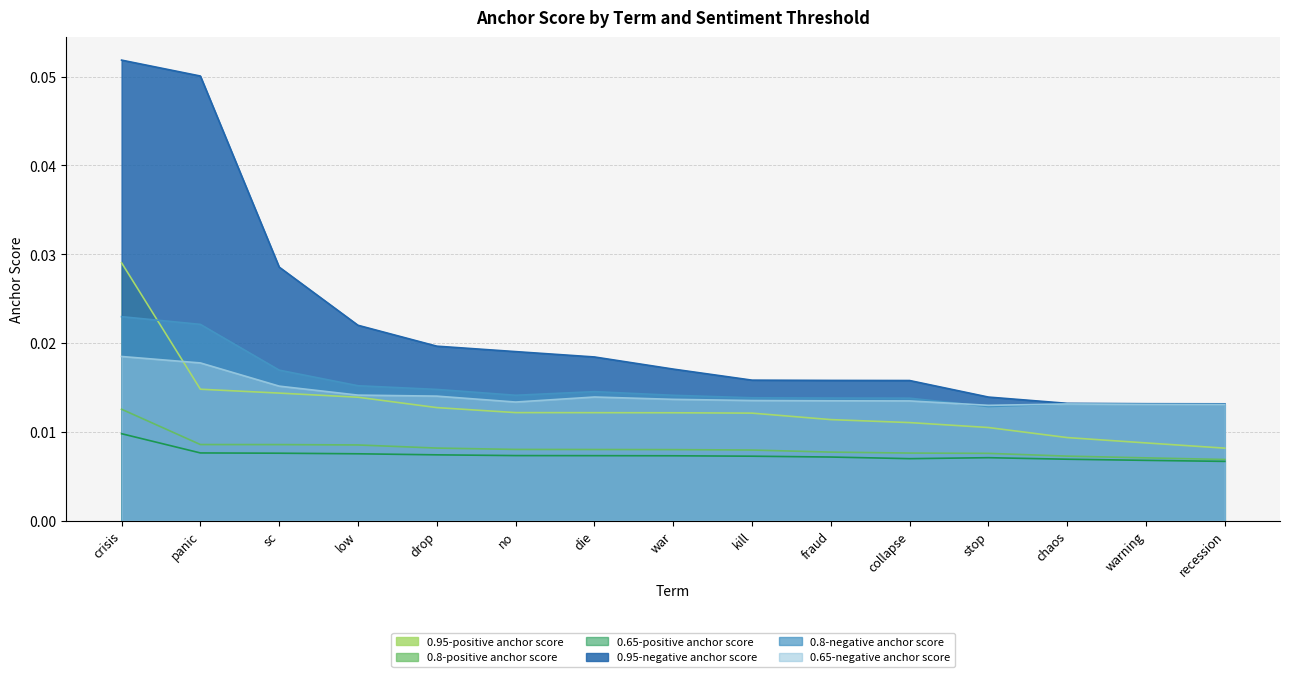

What is the maximum value shown in the chart?

0.1